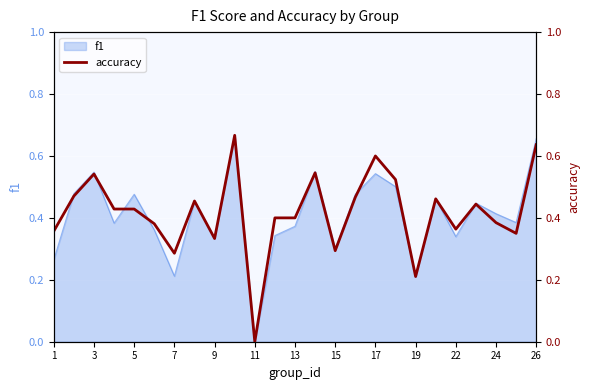

How many values are between 0 and 1?

25